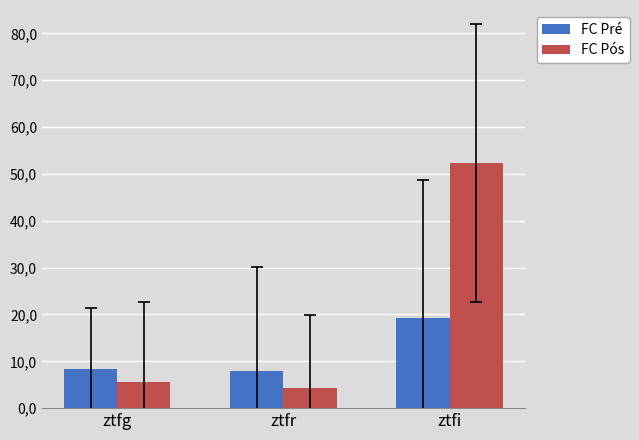

What is the difference between the FC Pós values at ztfg and ztfi?

46.7